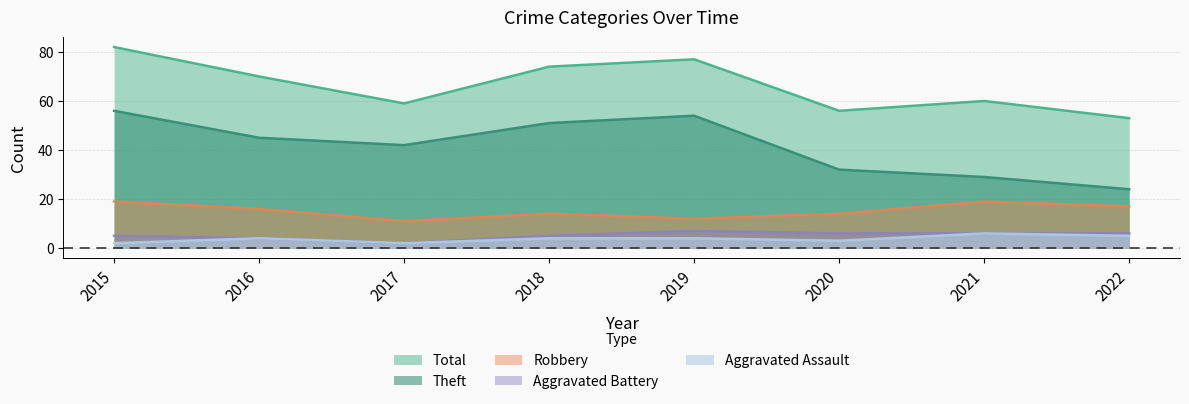

What is the sum of all Total values?

531